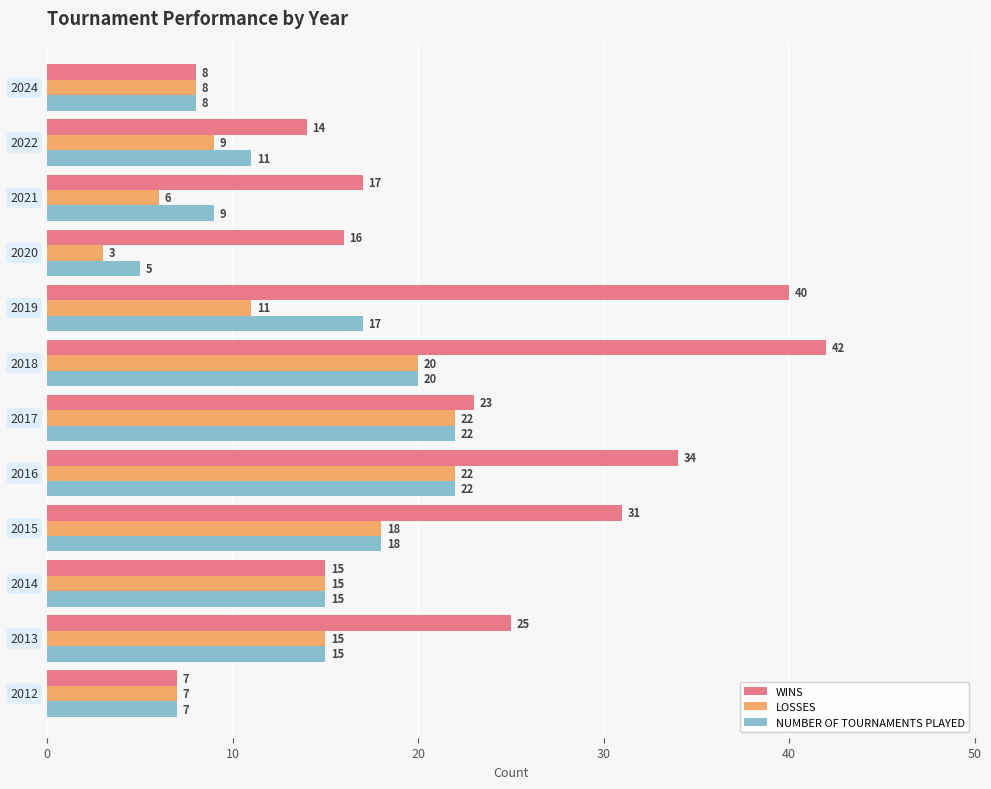

What are all the series names shown in the legend?

WINS, LOSSES, NUMBER OF TOURNAMENTS PLAYED